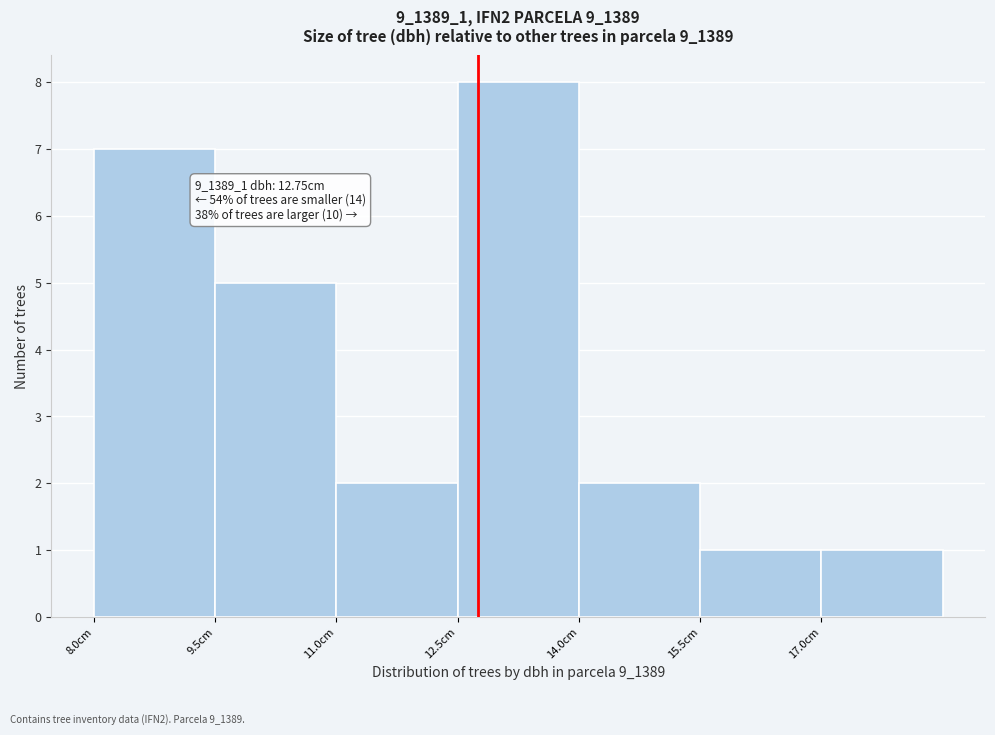

Which range on the x-axis has the tallest bar?

12.5 to 14.0